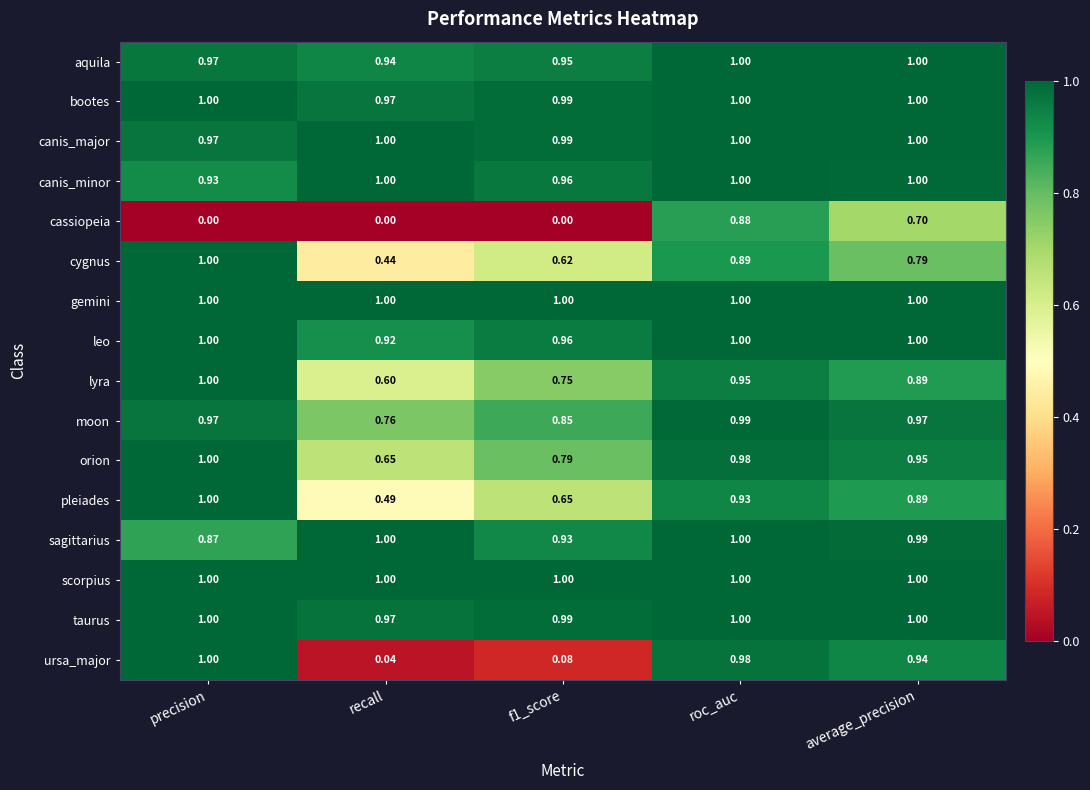

Which series has the largest range (max minus min)?

ursa_major